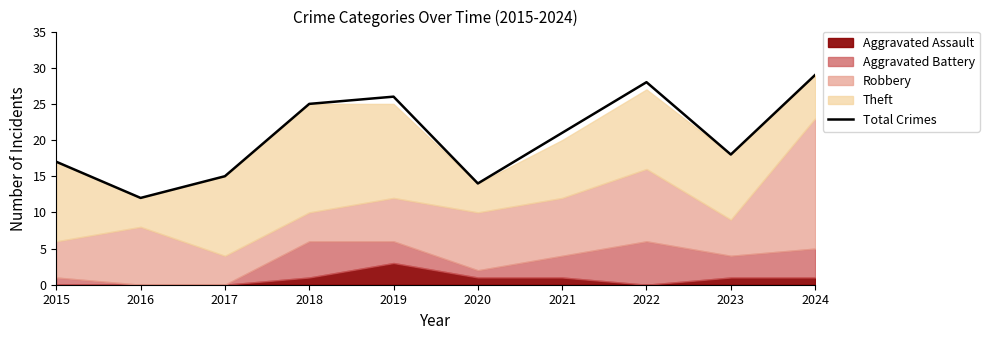

True or false: the data shows 17 at 2015.

True